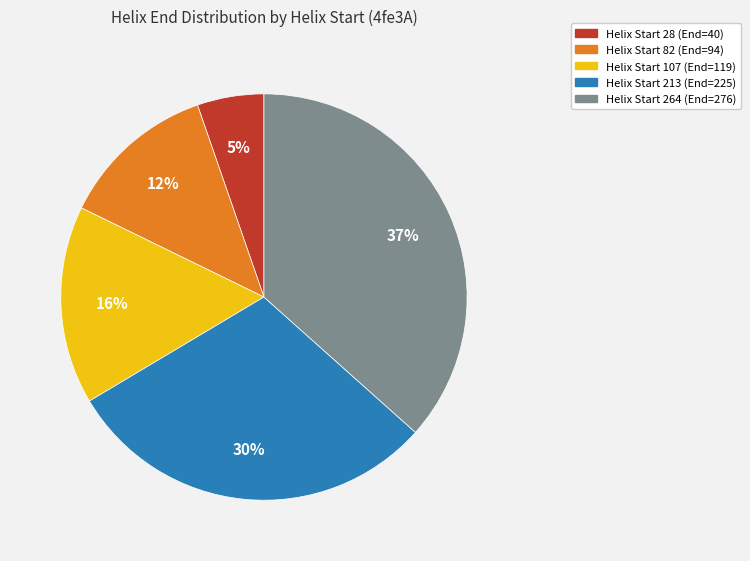

Is Helix Start 264 (End=276) the majority of the pie?

No